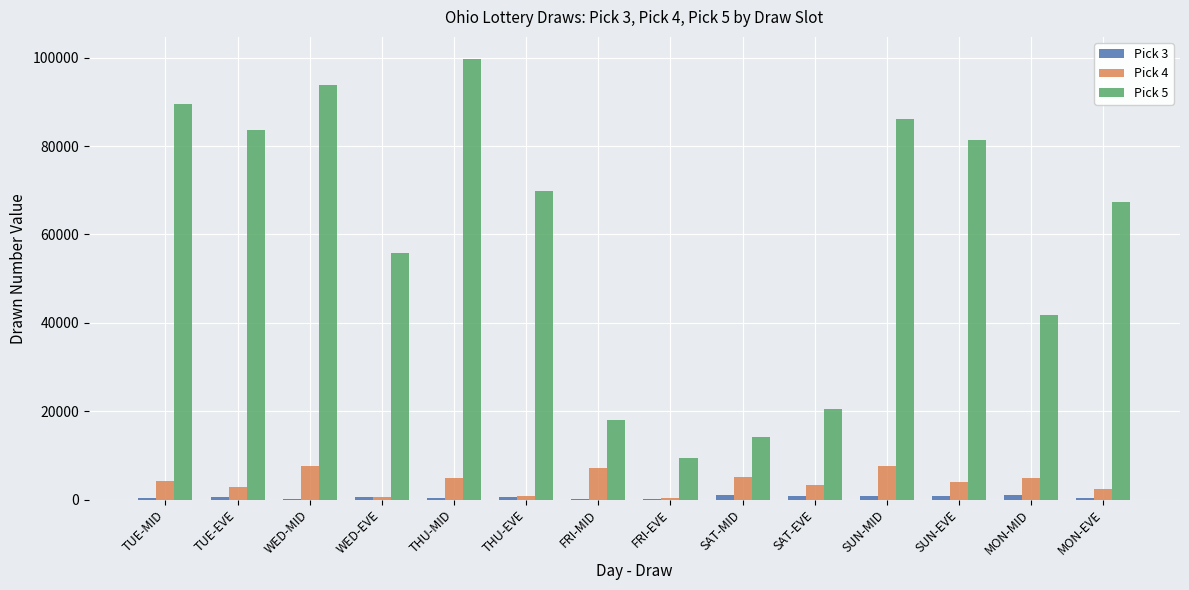

What is the sum of all Pick 5 values?

831413